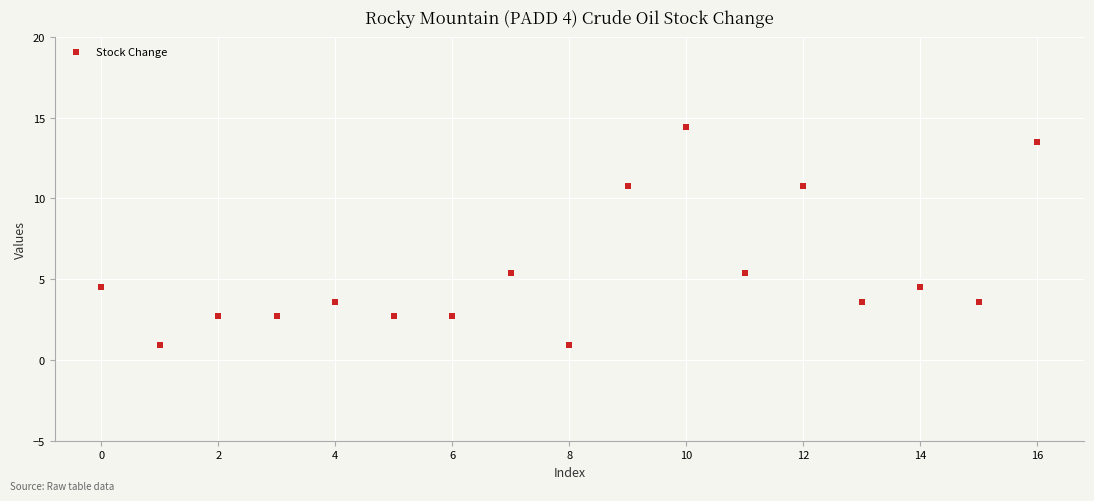

What is the range of Y values (max minus min)?

13.5